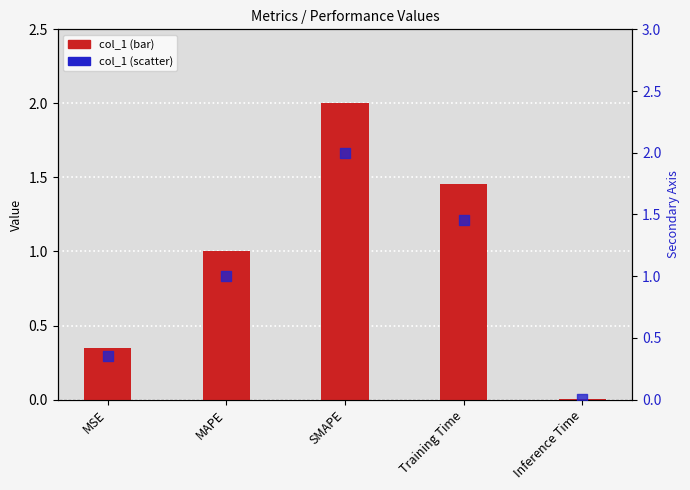

Which series contains the lowest Y value?

col_1